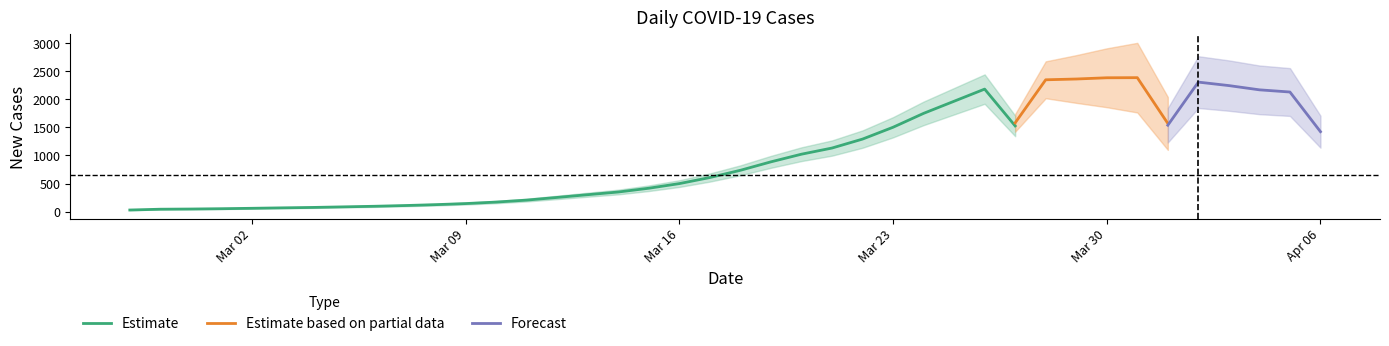

What is the label of the 25th point from the right?

2020-03-13